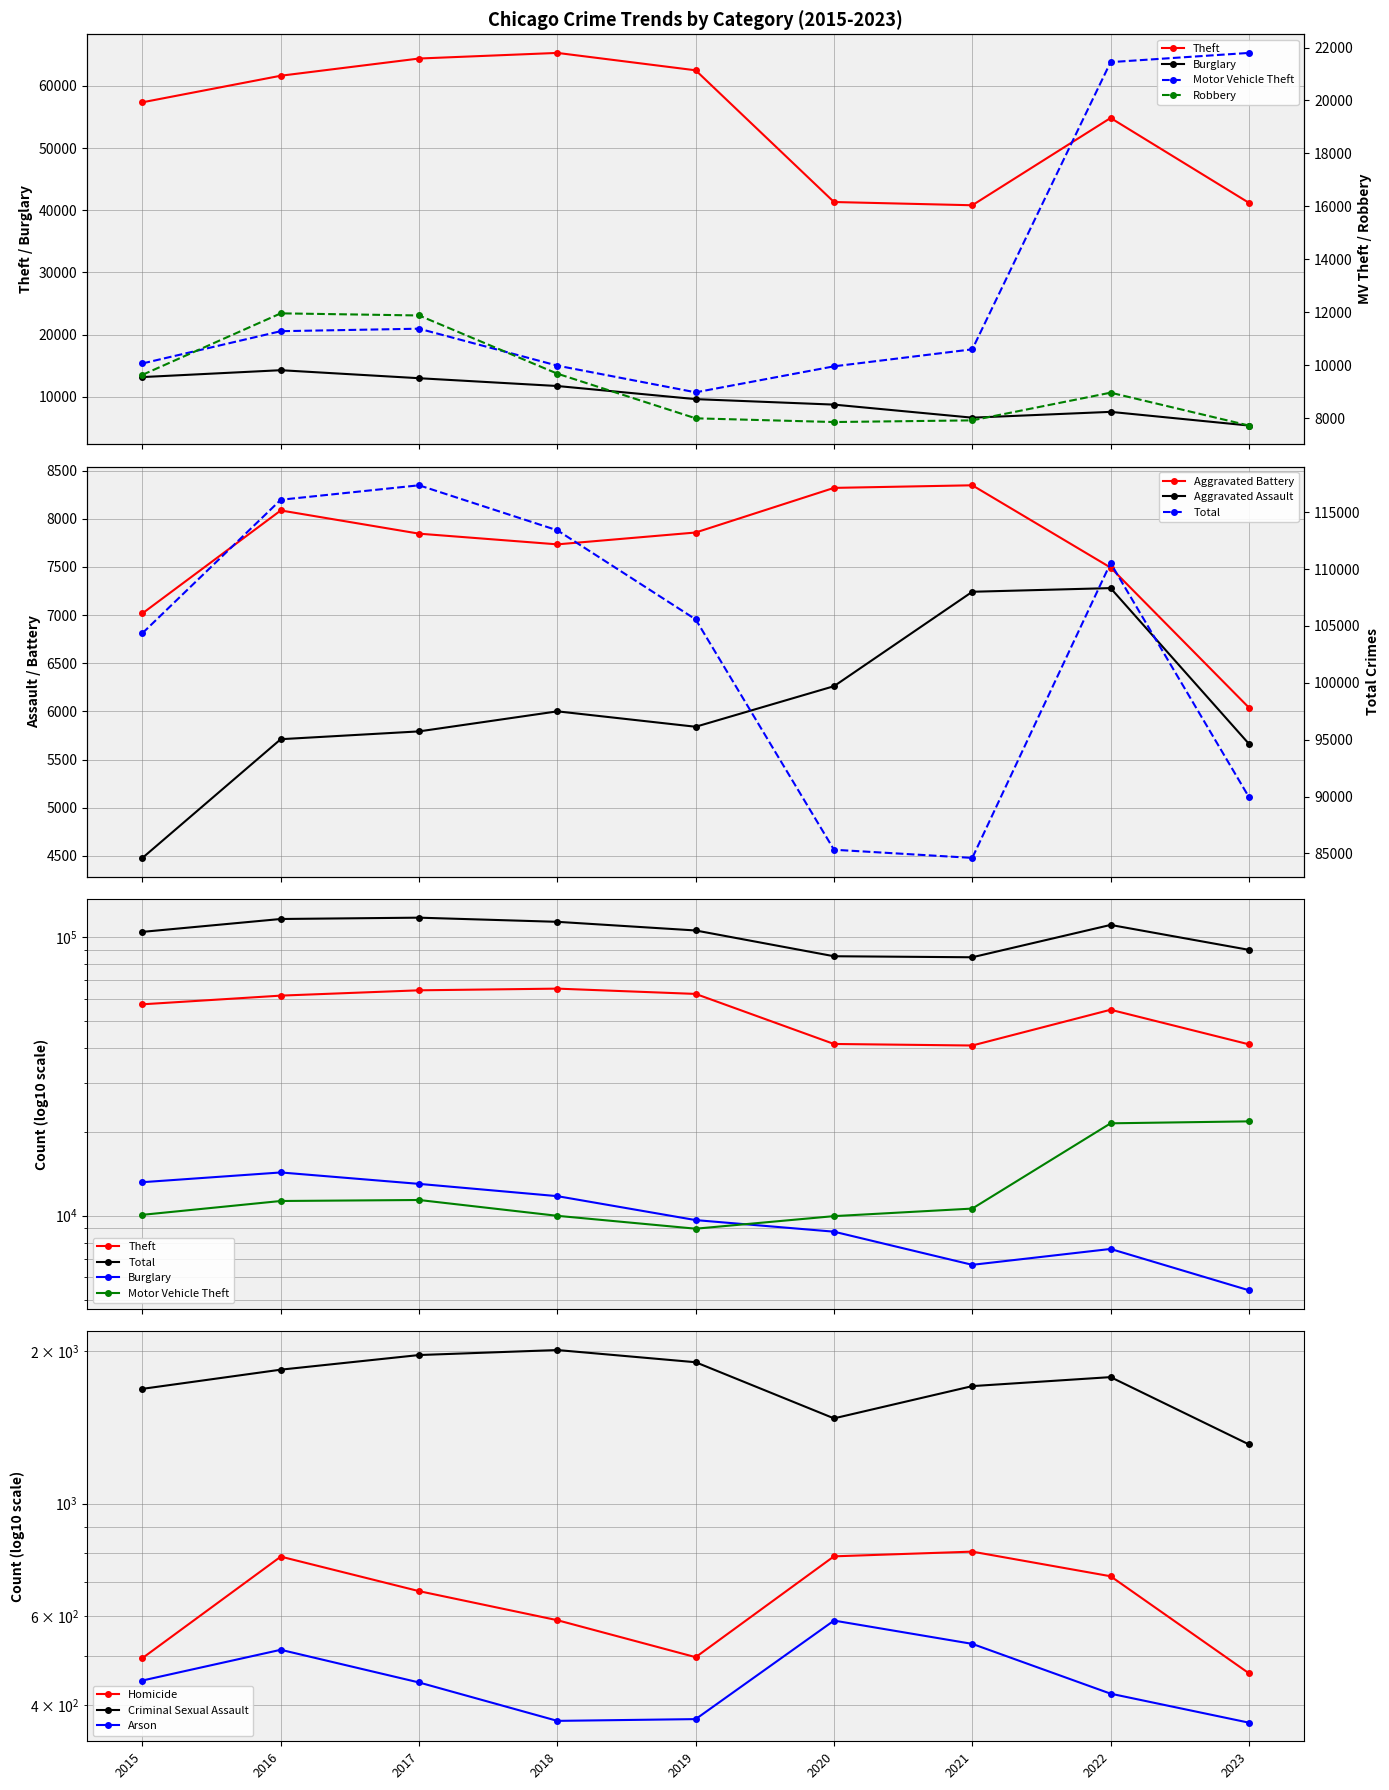

What is the maximum value for Aggravated Assault?

7280